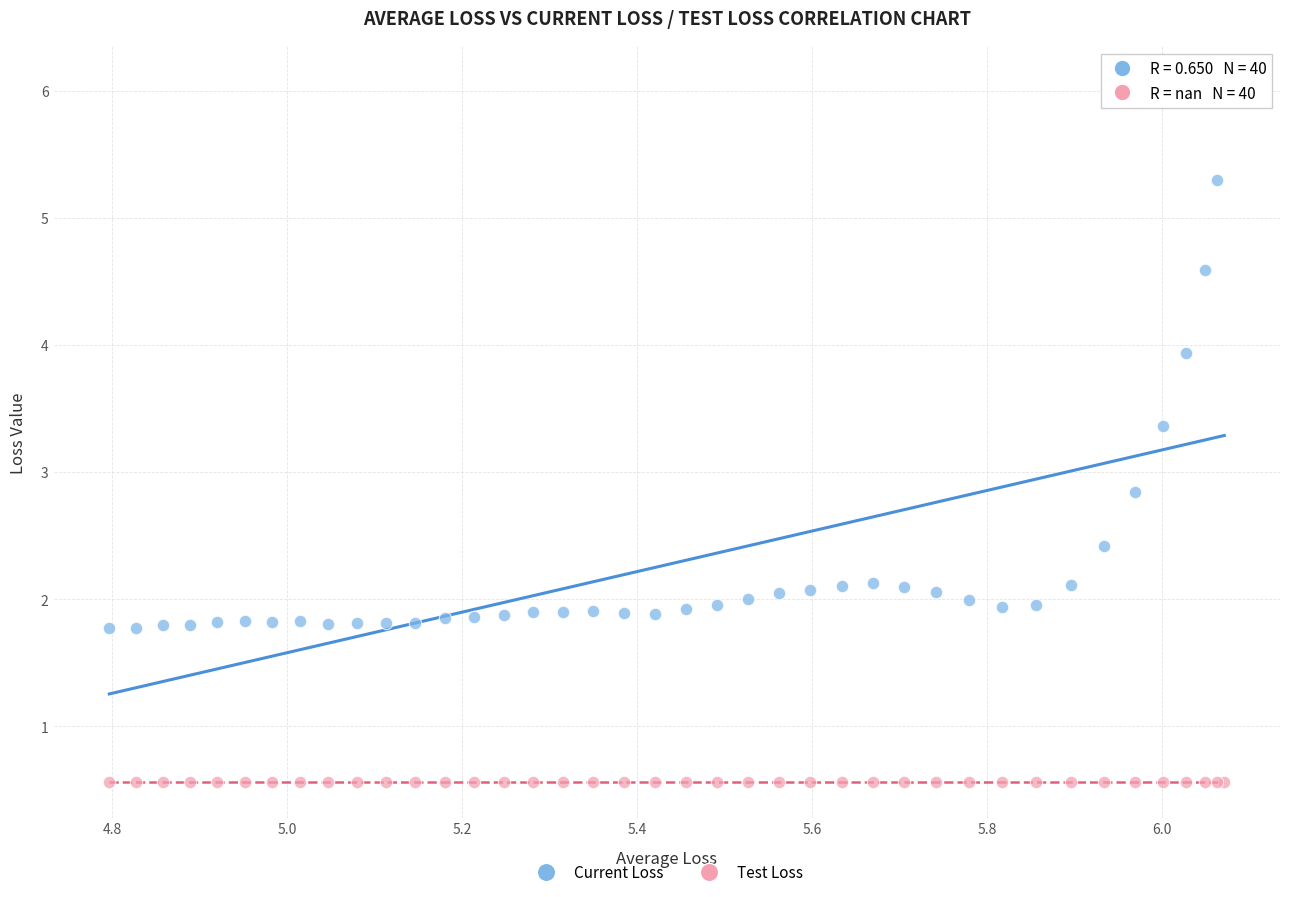

In the Current Loss series, what Y value is closest to 3?

2.8